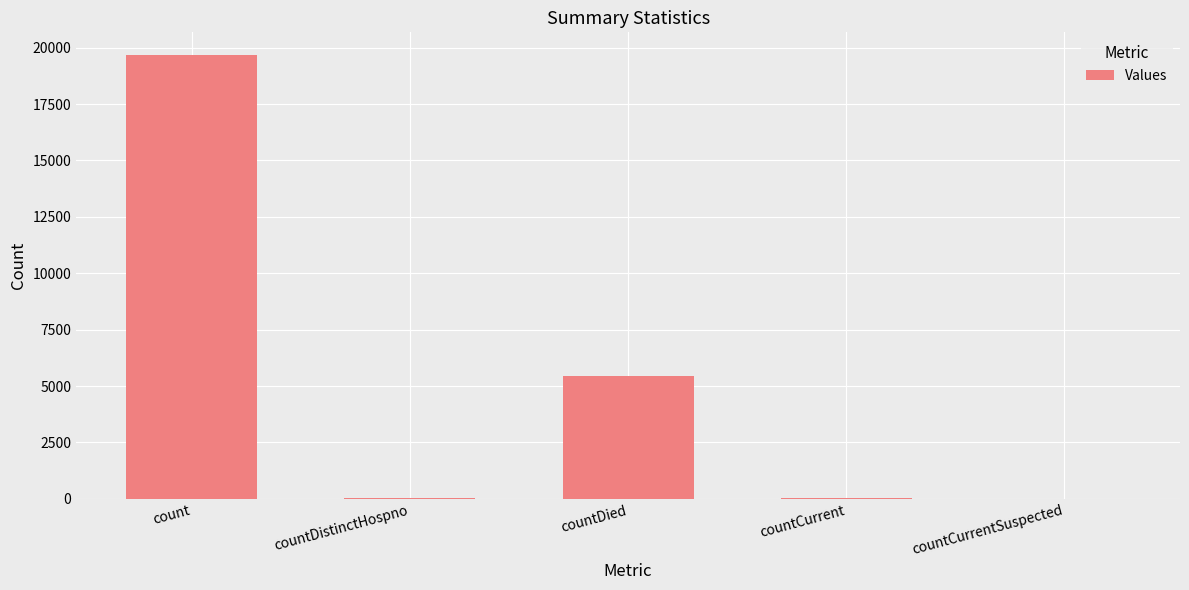

What is the difference between the values at countDistinctHospno and countCurrent?

9